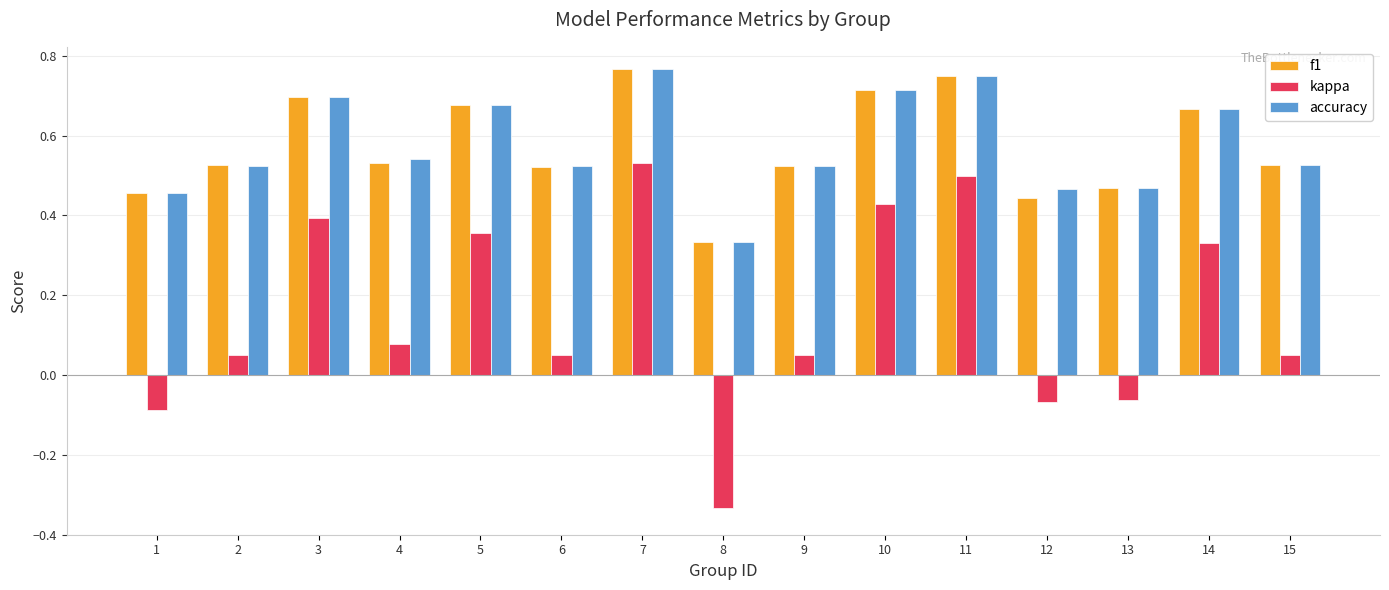

Which series has the widest spread of values?

kappa